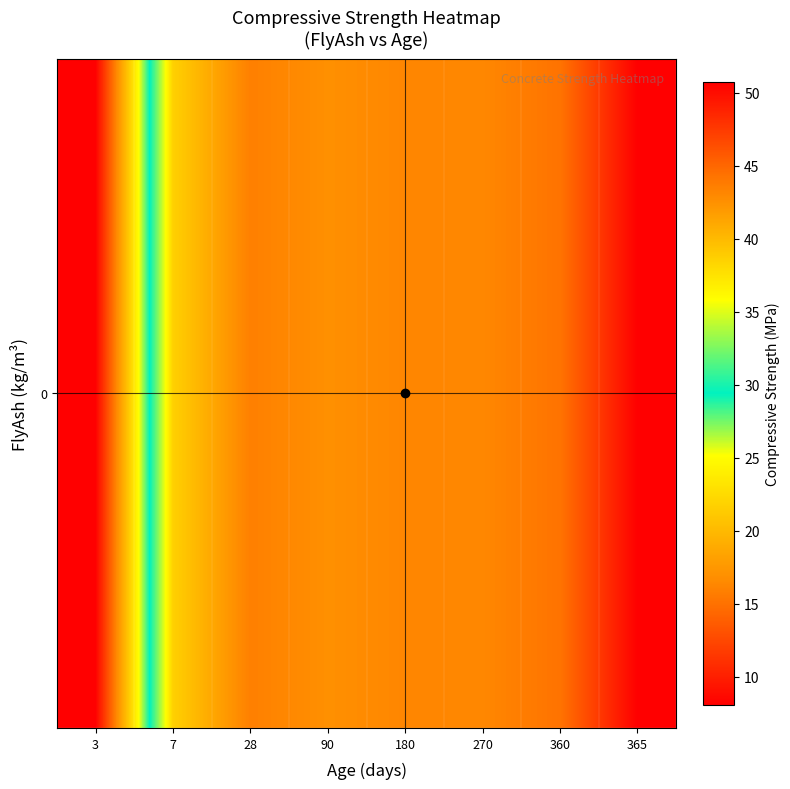

Read the value at 270.

43.0